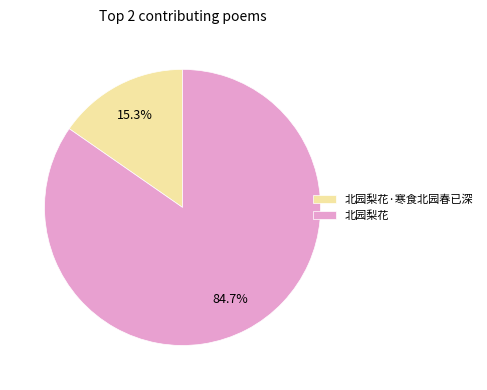

Is it true that 北园梨花·寒食北园春已深 is 15% of the pie?

True